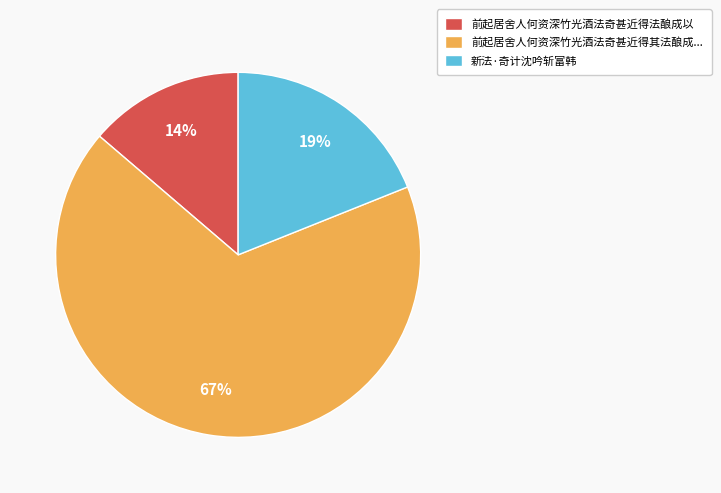

Between 前起居舍人何资深竹光酒法奇甚近得其法酿成... and 前起居舍人何资深竹光酒法奇甚近得法酿成以, which is larger?

前起居舍人何资深竹光酒法奇甚近得其法酿成...